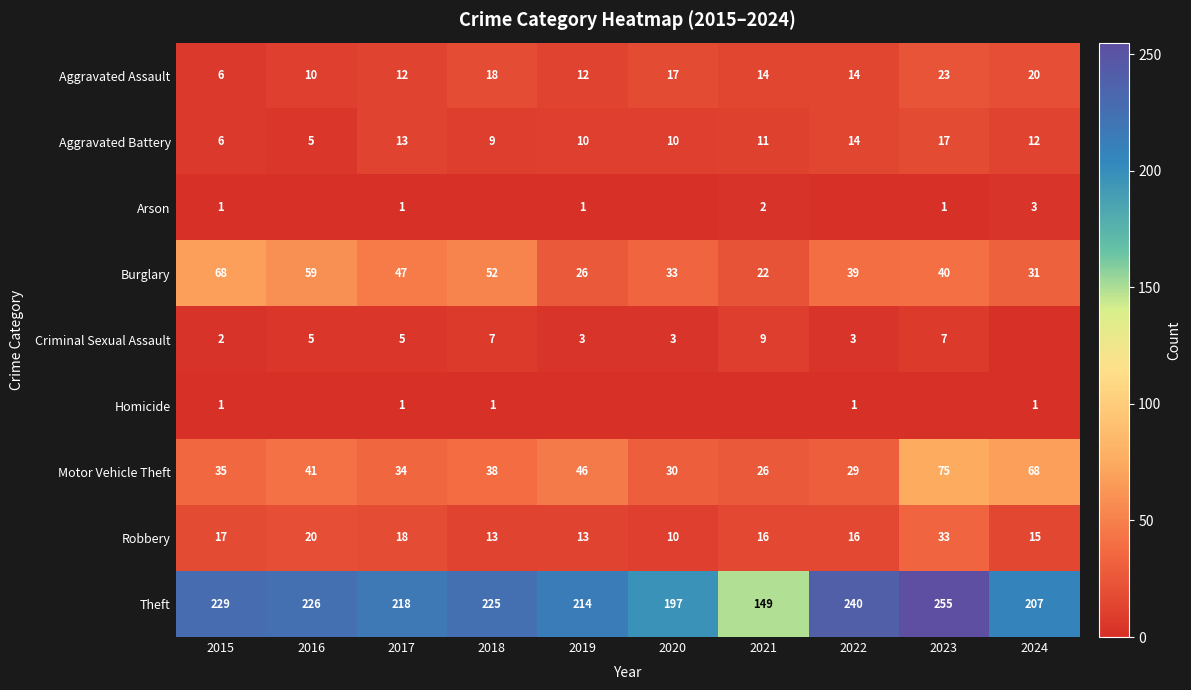

How many values in the Aggravated Battery series are below 11?

5